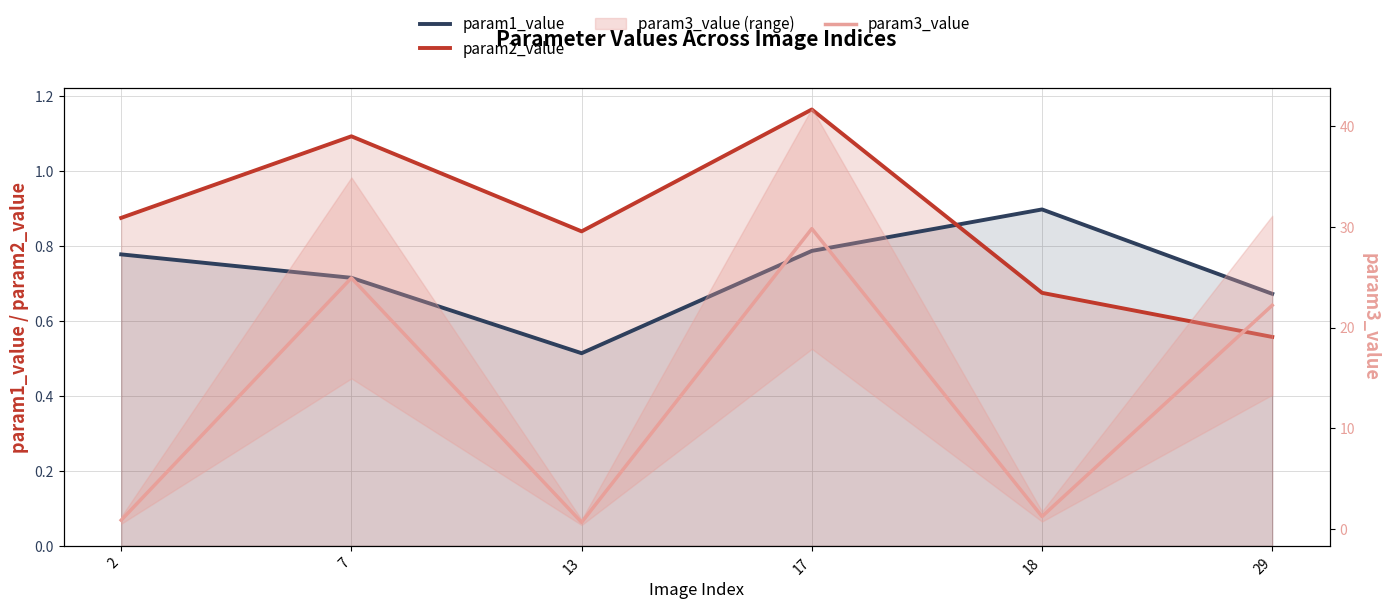

Reading right to left, list all the values displayed in this chart.

param1_value: 0.7	0.9	0.8	0.5	0.7	0.8
param2_value: 0.6	0.7	1.2	0.8	1.1	0.9
param3_value: 22.2	1.2	29.8	0.7	24.9	0.9